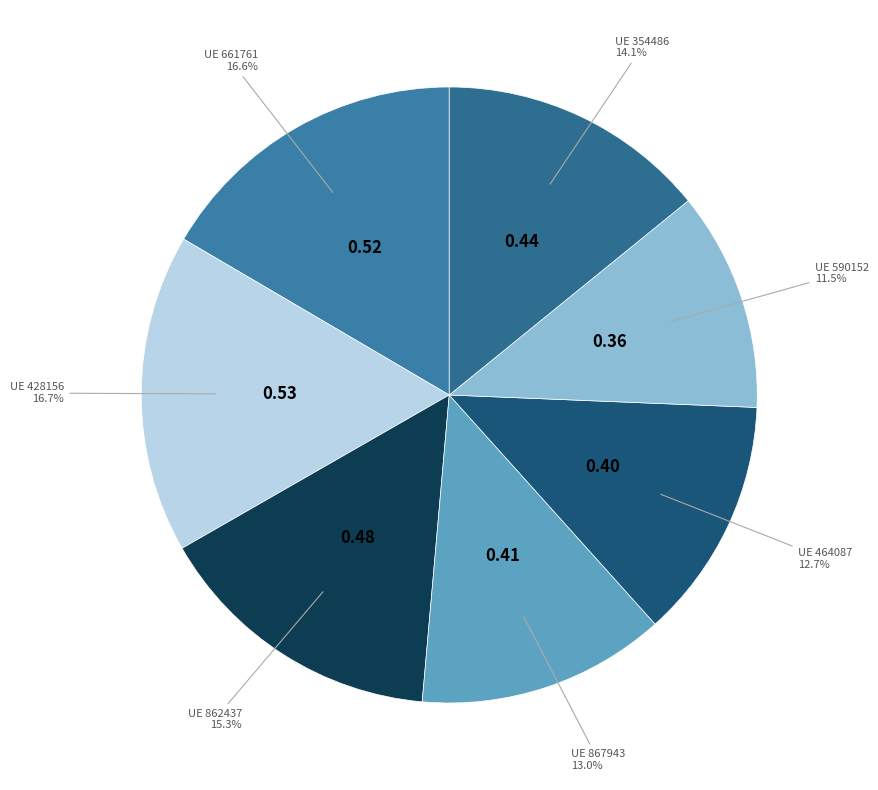

Count the number of slices in the pie.

7